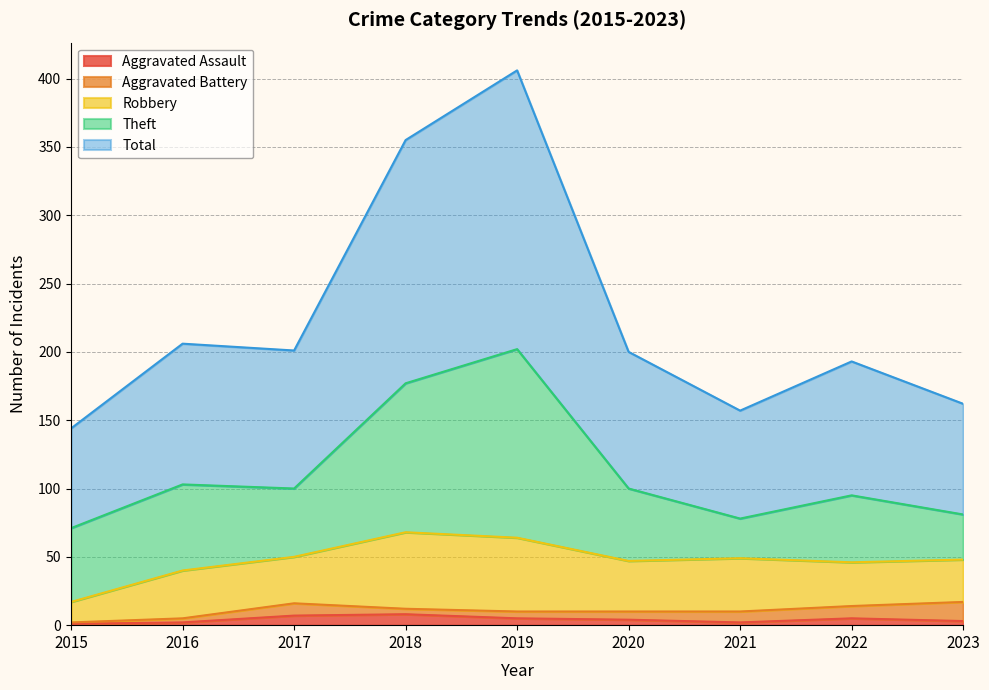

Where is the first local maximum for Aggravated Assault?

2018